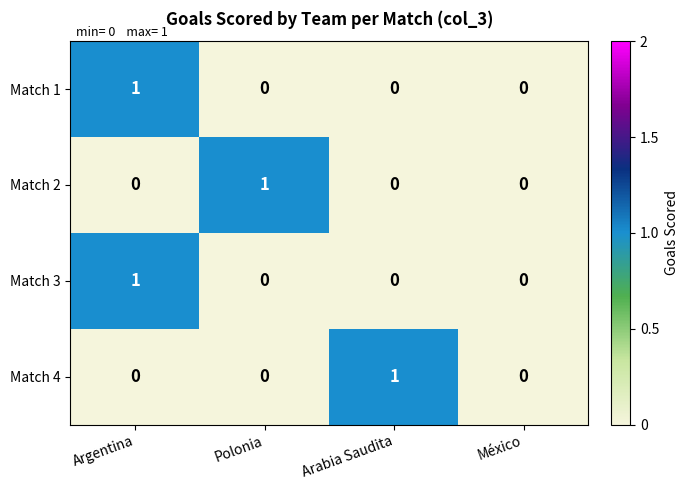

How many Match 2 values are between 0 and 1?

4